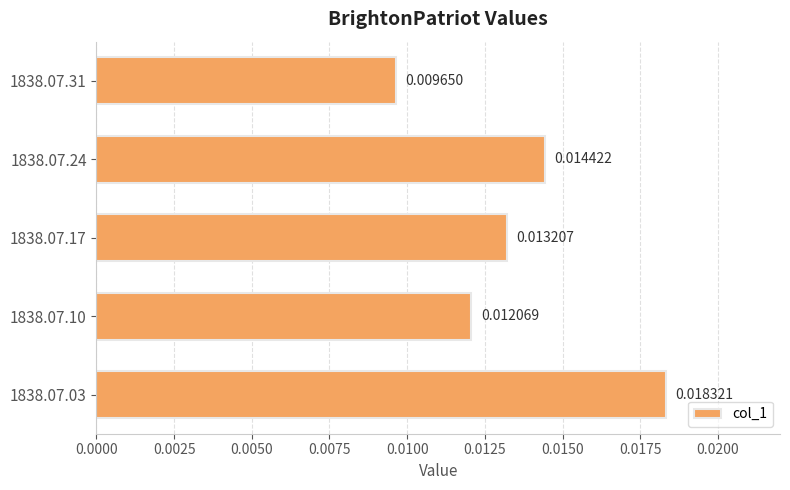

Rank the categories by value from lowest to highest.

1838.07.31, 1838.07.10, 1838.07.17, 1838.07.24, 1838.07.03